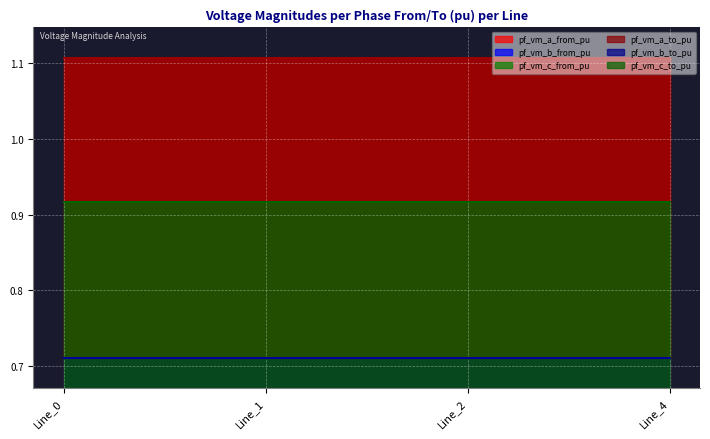

At which label does pf_vm_a_from_pu reach its peak?

Line_0